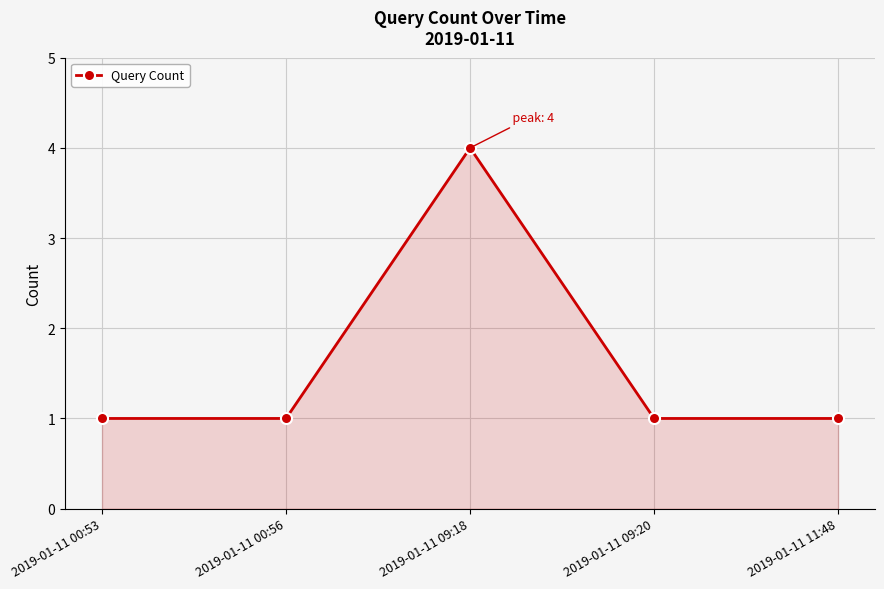

Reading right to left, extract all data points from this chart.

1	1	4	1	1